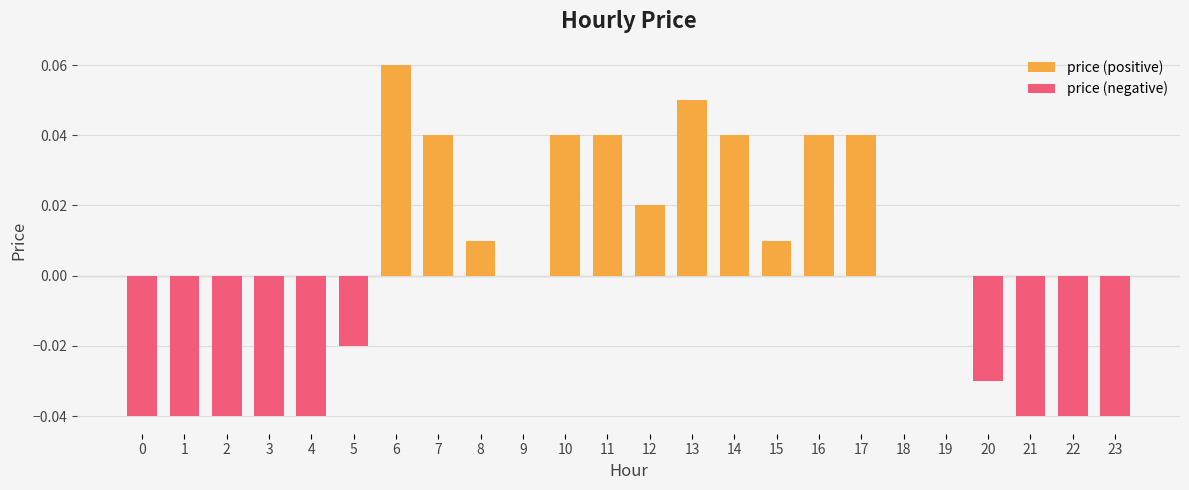

How many bars are there in total?

24